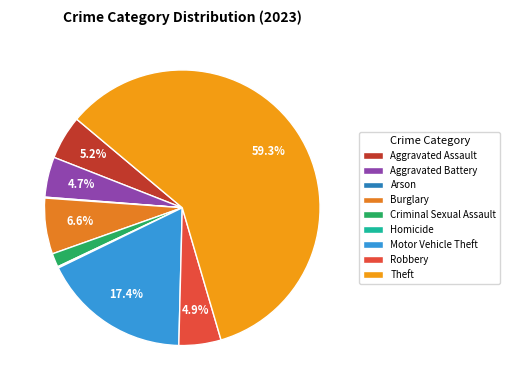

Is there a majority slice in this chart?

Yes